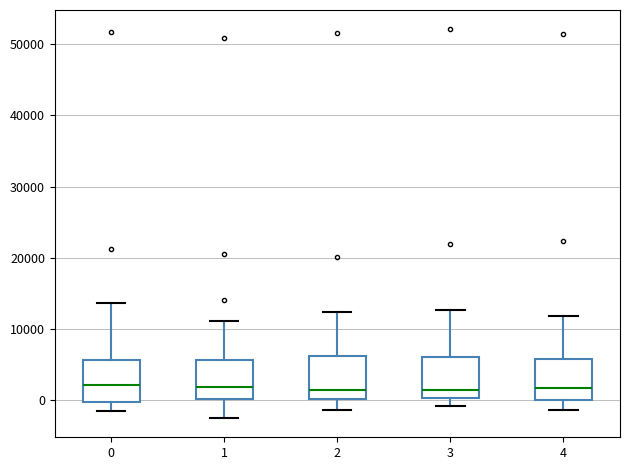

Reading left to right, read every box against the y-axis: the position of its median line, the range the box covers, and the ends of its whiskers. The values are not printed on the chart, so give them approximately, as read against the axis.

0: median 2000, box 0 to 6000, whiskers -2000 to 14000
1: median 2000, box 0 to 6000, whiskers -3000 to 11000
2: median 1000, box 0 to 6000, whiskers -1000 to 12000
3: median 1000, box 0 to 6000, whiskers -1000 to 13000
4: median 2000, box 0 to 6000, whiskers -1000 to 12000